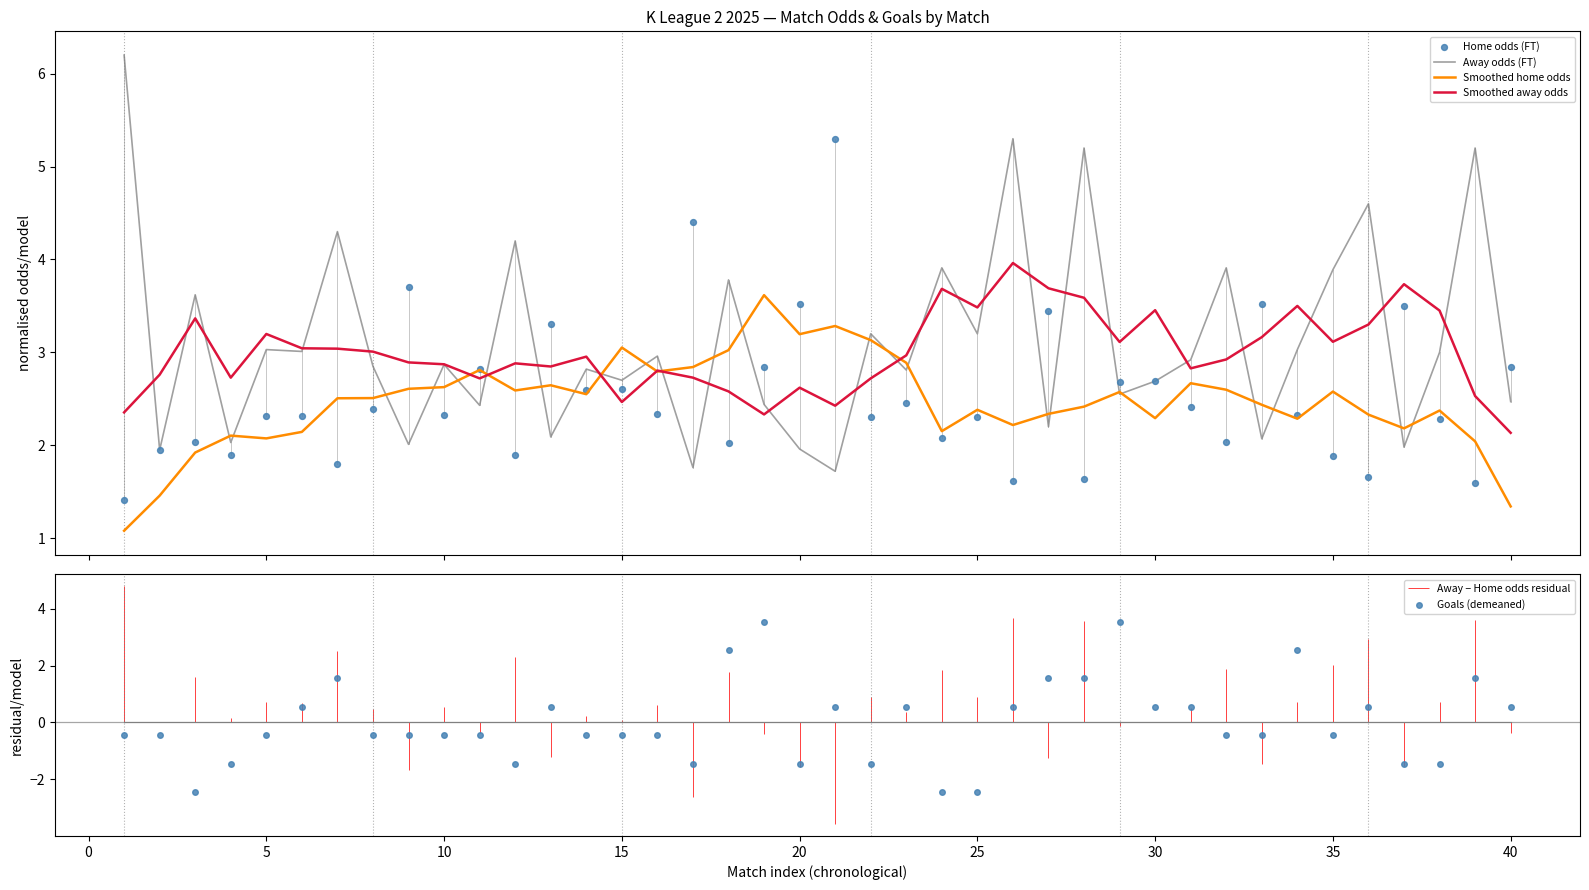

At how many categories does at least one series exceed 0?

40